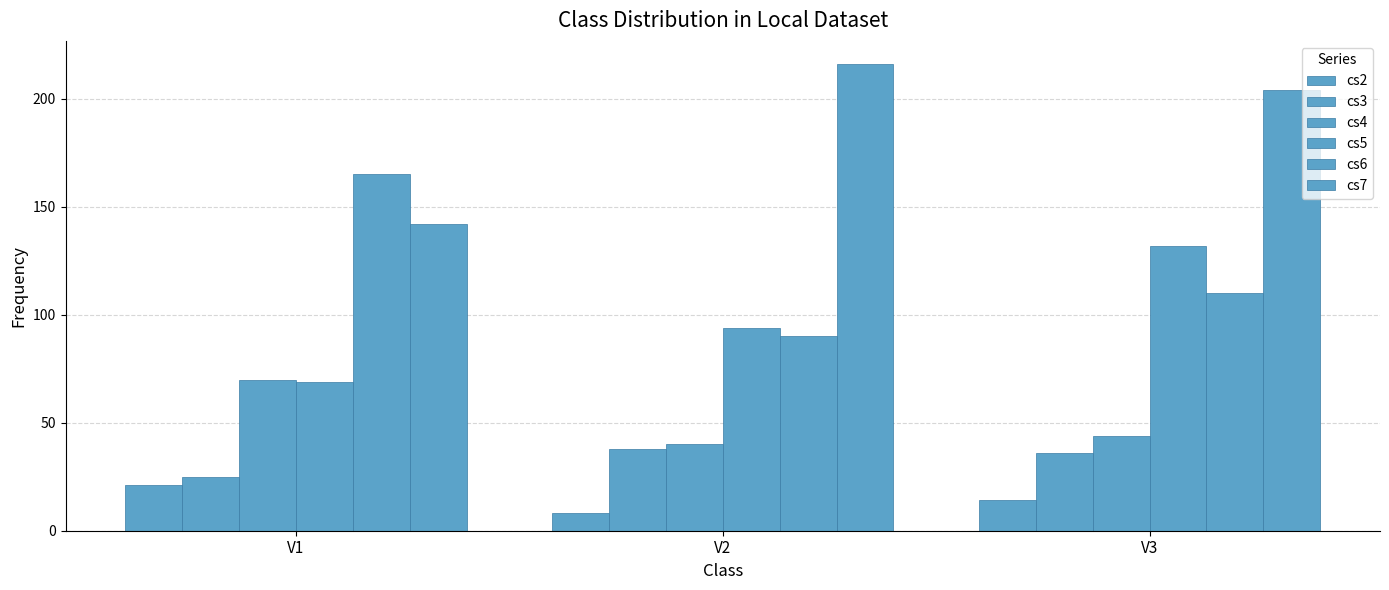

Does the chart contain any negative values?

No